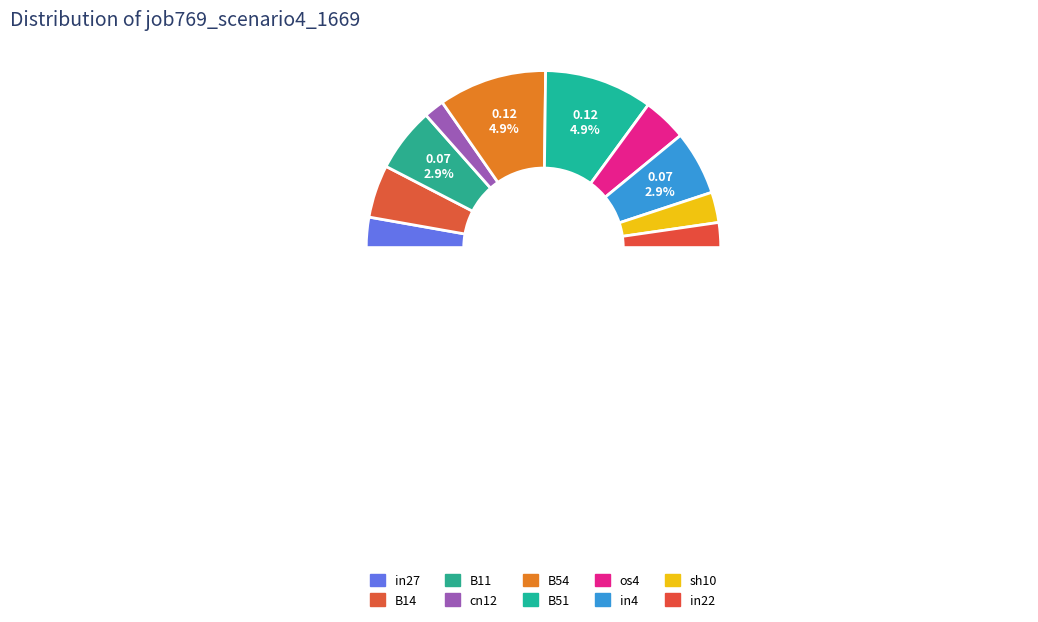

Is there a majority slice in this chart?

No